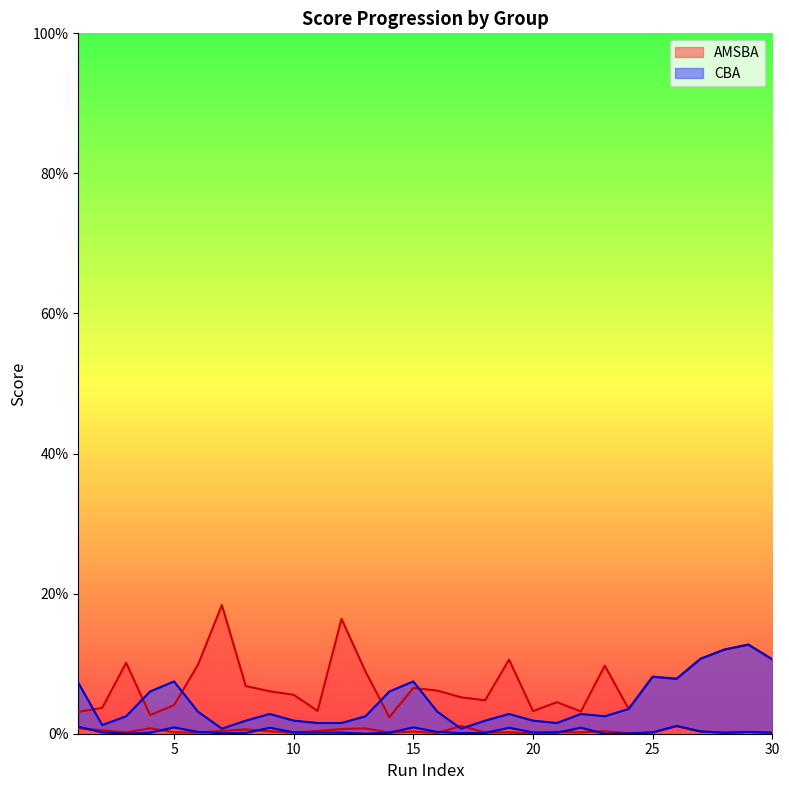

How many intersections are there between AMSBA and CBA?

5